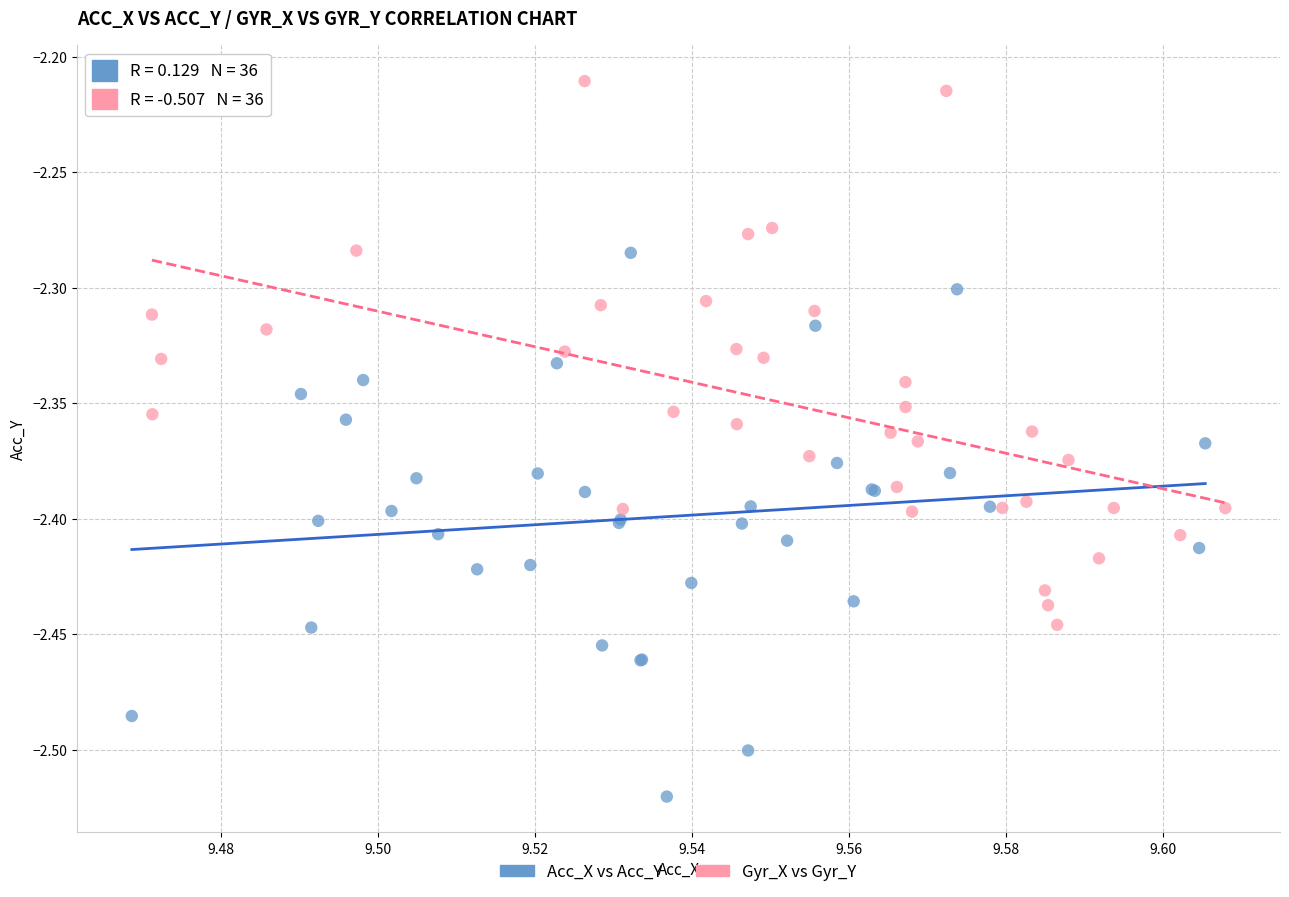

Which series reaches the minimum Y coordinate?

Acc_X vs Acc_Y